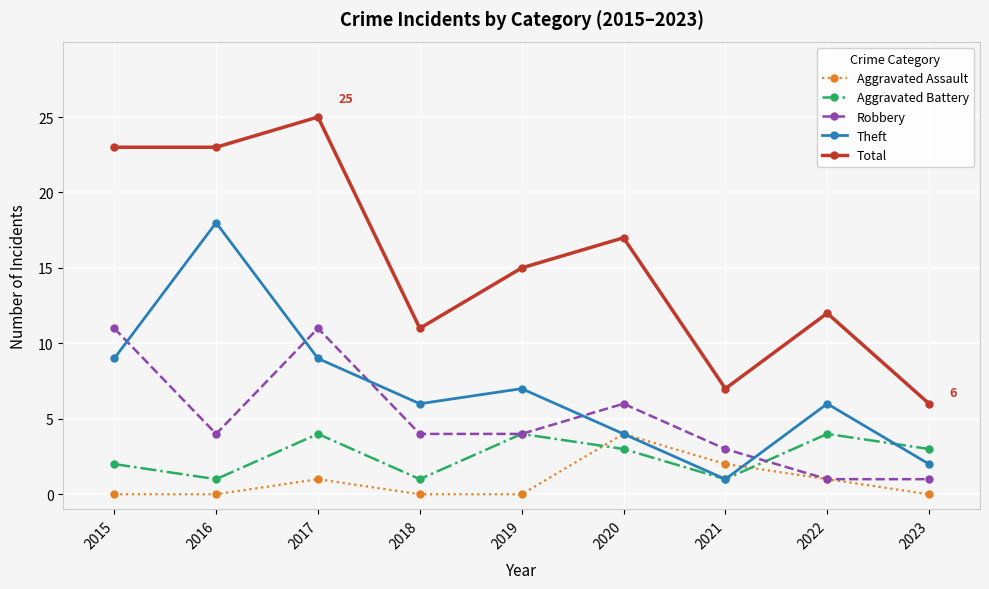

Is it true that Total equals 9 at 2021?

False